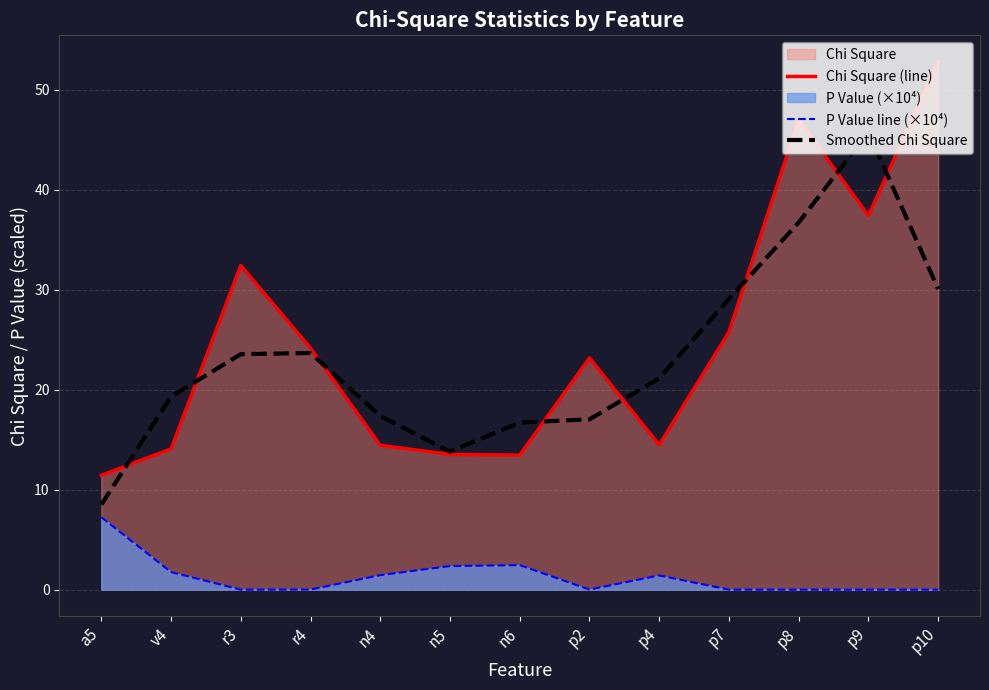

What is the value of the Smoothed Chi Square point at the 6th from the left?

13.8